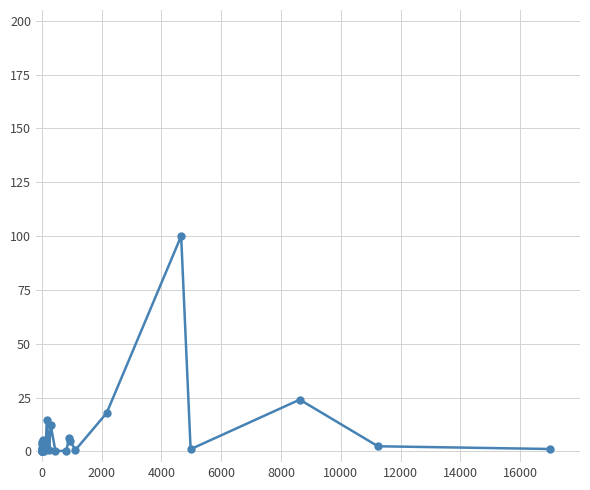

What is the difference between the maximum and second lowest values?

100.0